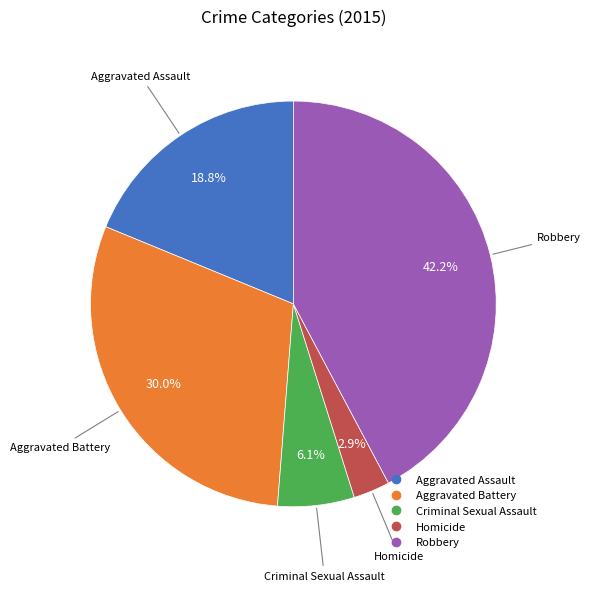

Count the number of slices in the pie.

5